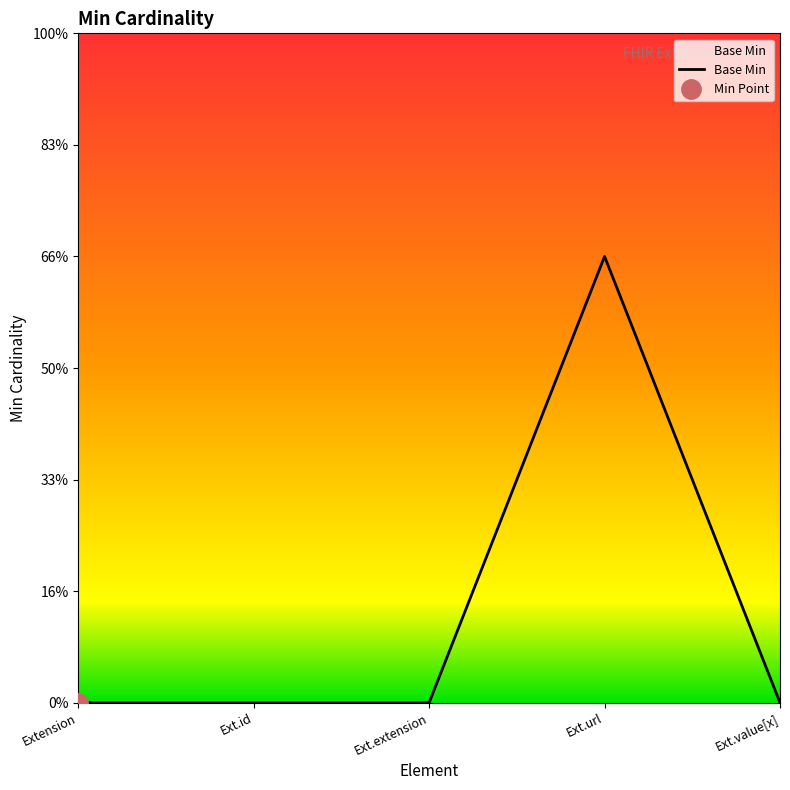

What is the sum of all values?

1